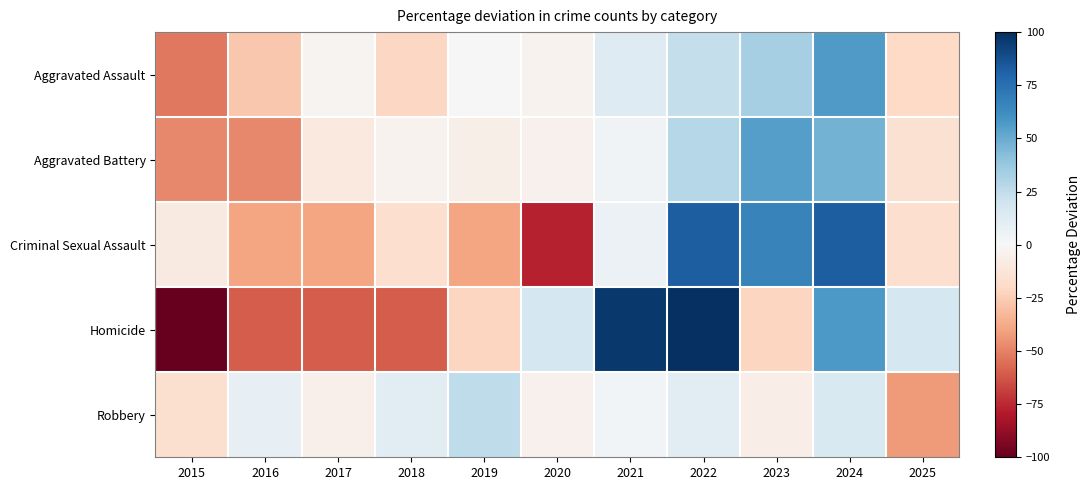

Between 2025 and 2017, which is larger?

2017